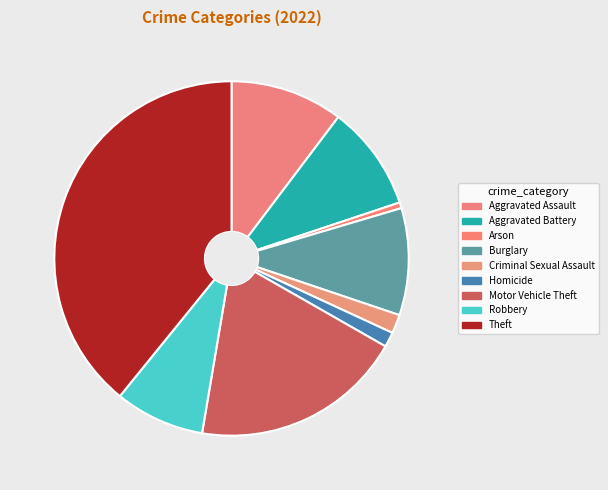

Rank the categories by value from lowest to highest.

Arson, Homicide, Criminal Sexual Assault, Robbery, Aggravated Battery, Burglary, Aggravated Assault, Motor Vehicle Theft, Theft